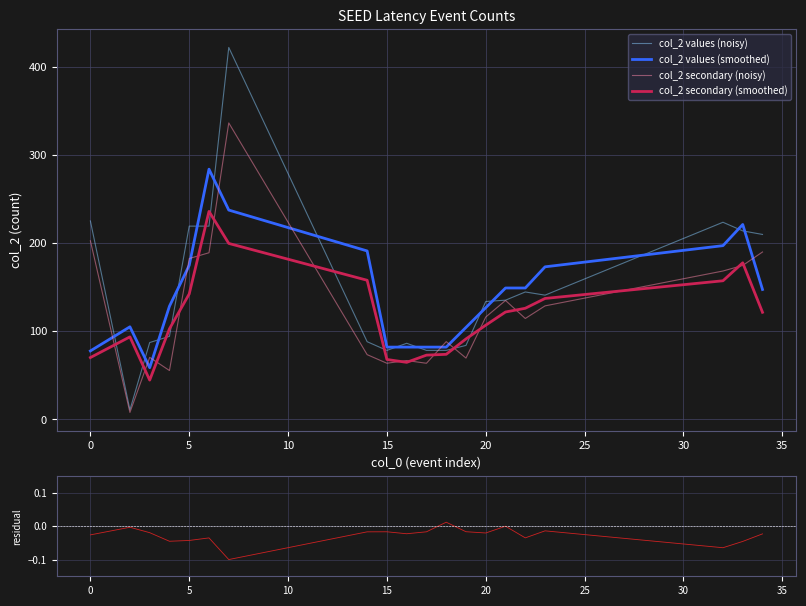

Which series has the widest spread of values?

col_2 values (noisy)